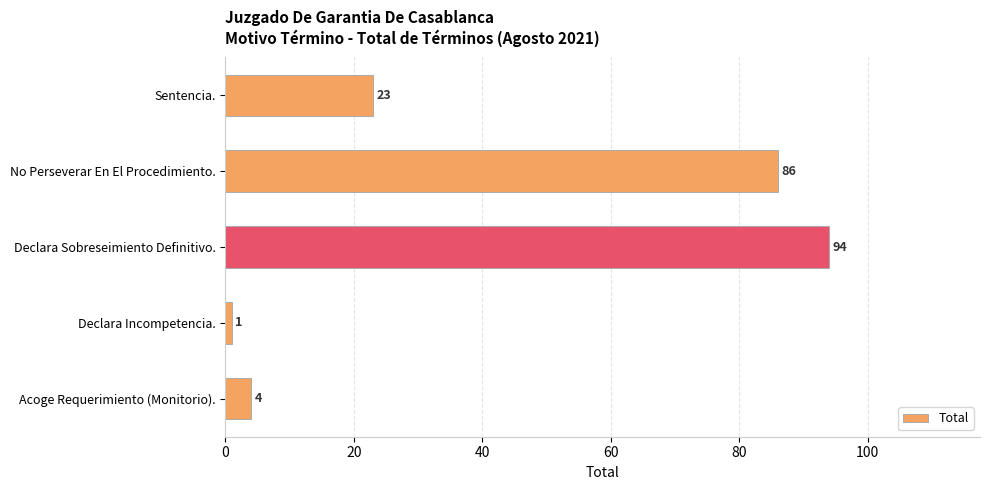

At which category does the chart reach its minimum across all series?

Declara Incompetencia.